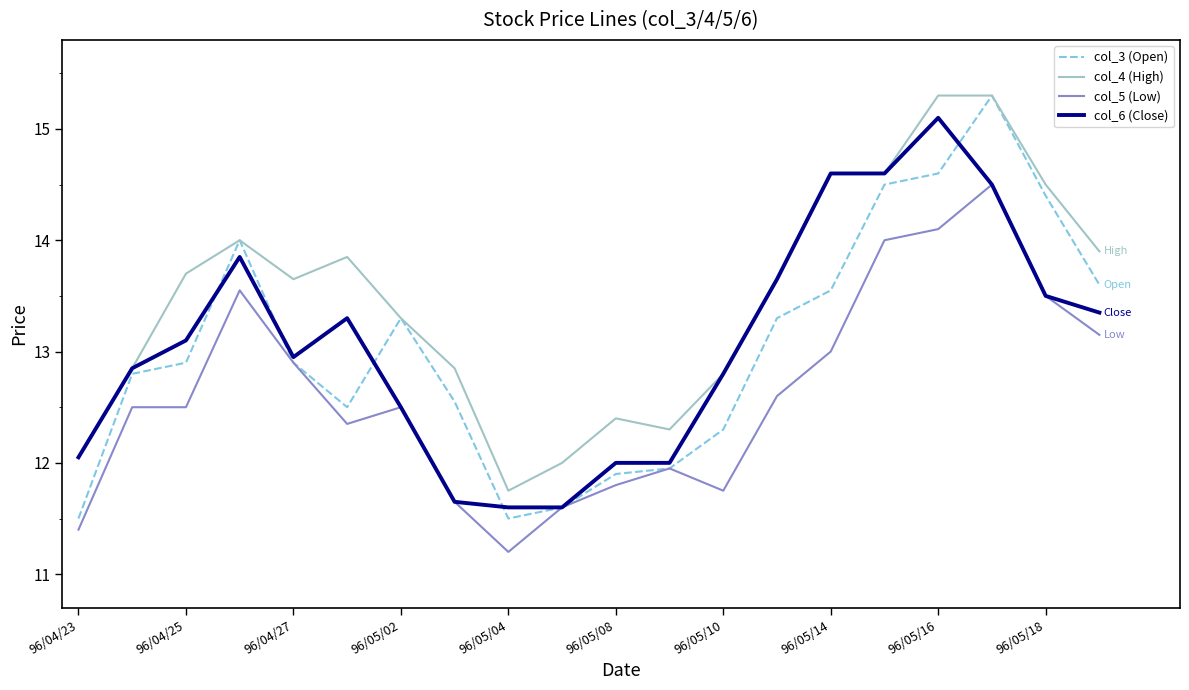

What is the smallest value displayed?

11.2